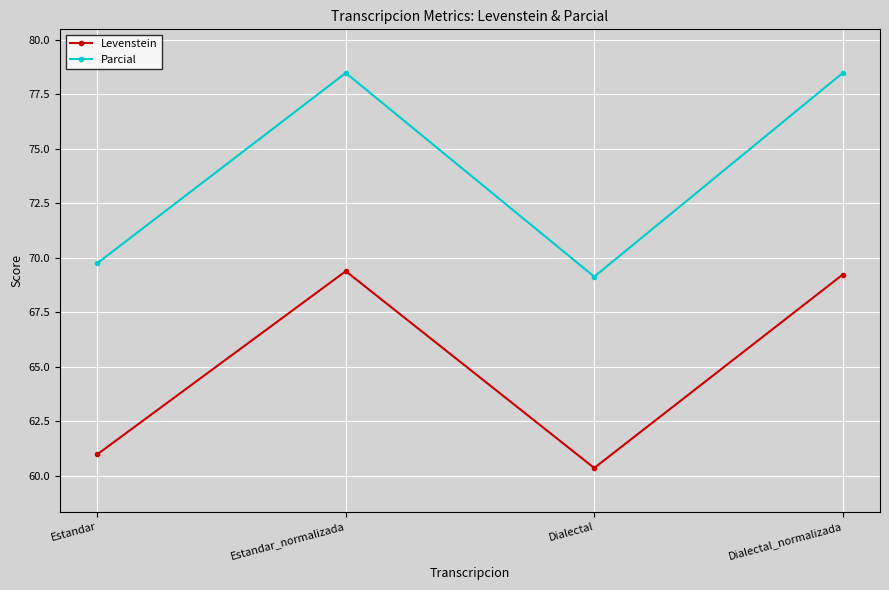

List the series in order of their peak value, lowest first.

Levenstein, Parcial